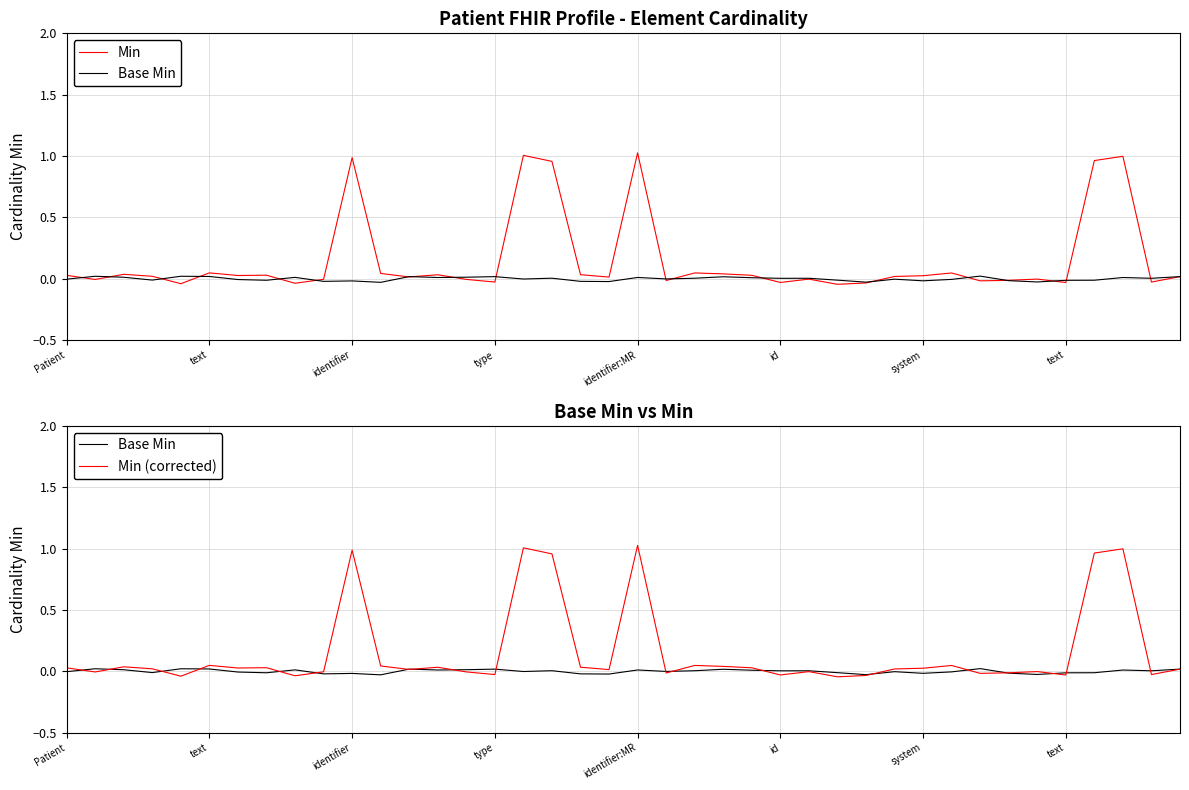

The value of Base Min at 24 is 0.0. True or false?

True